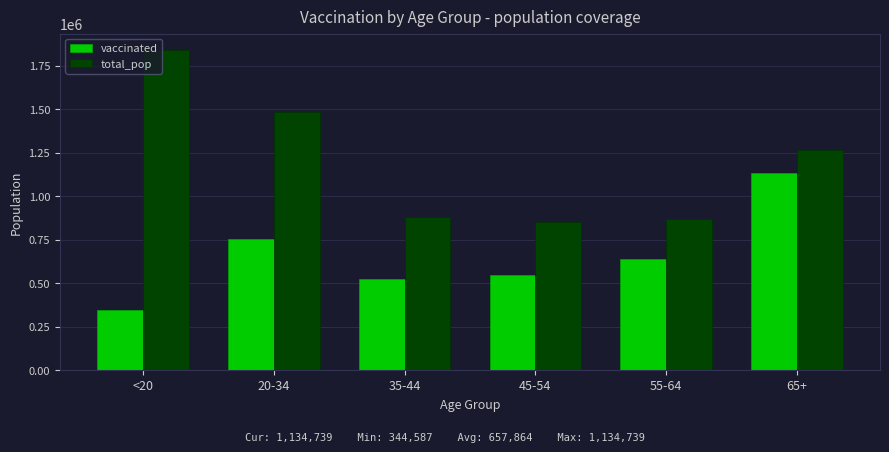

Are the bars horizontal?

No